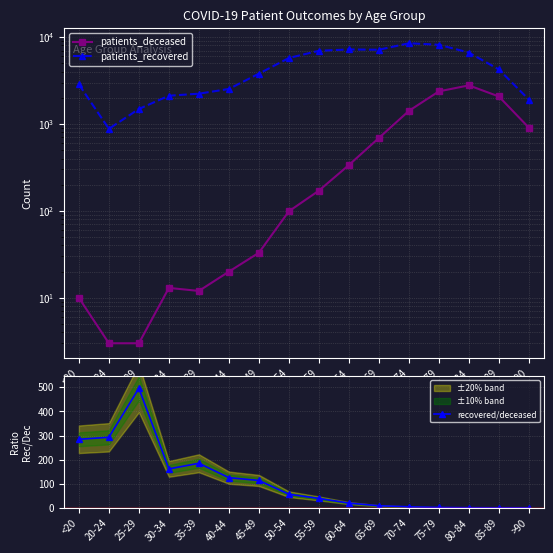

Is the value of patients_deceased at 80-84 greater than the value of recovered/deceased at 80-84?

Yes